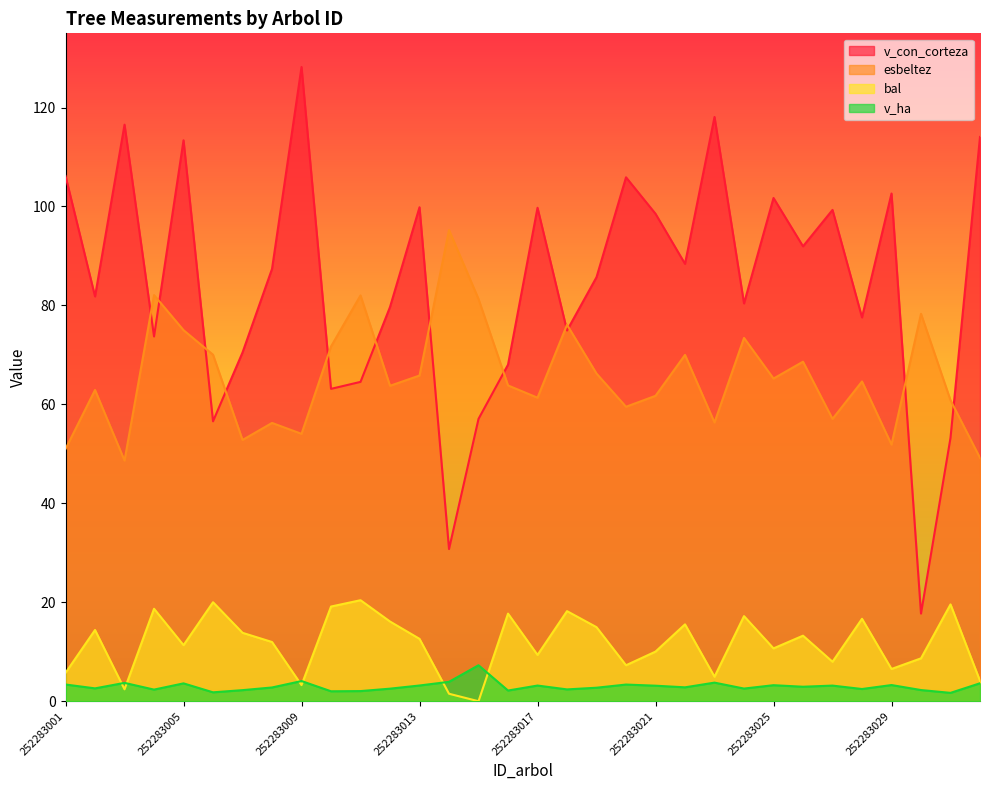

What is the difference between the second highest and second lowest values in the v_con_corteza series?

87.3